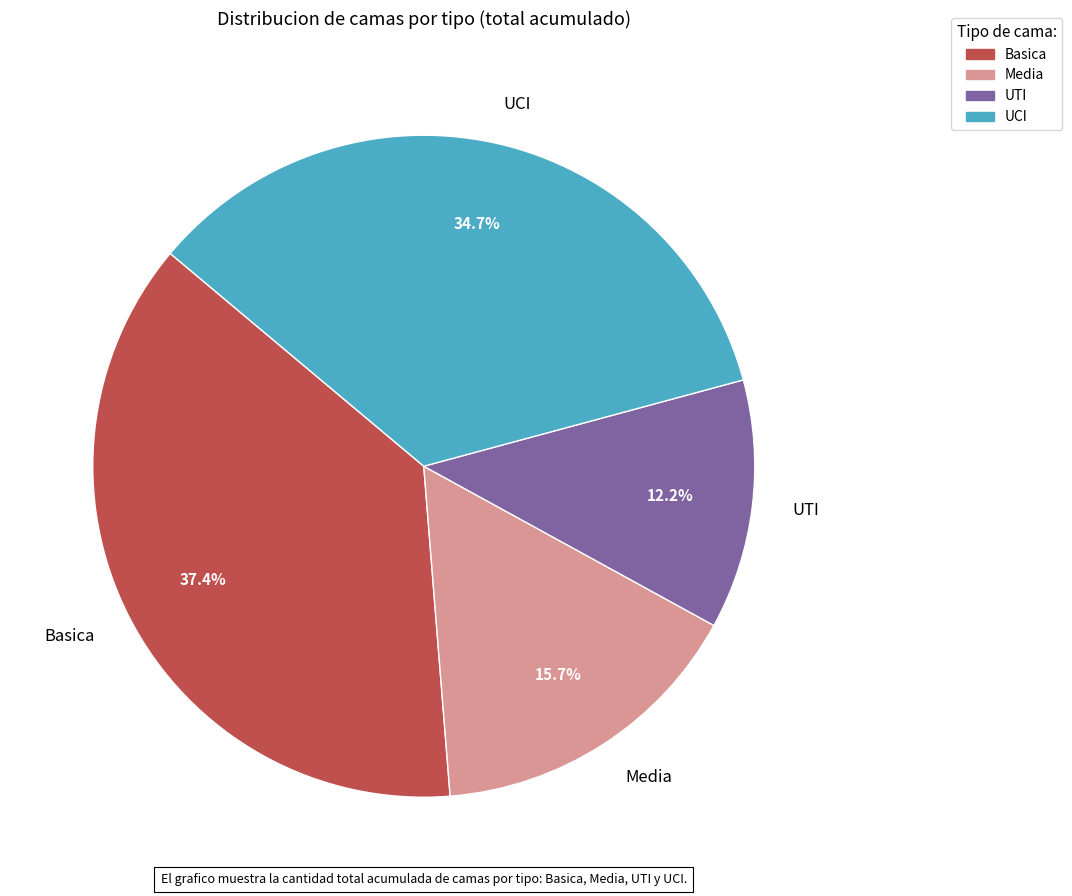

Approximately how many times larger is the value at Basica compared to Media?

2.4